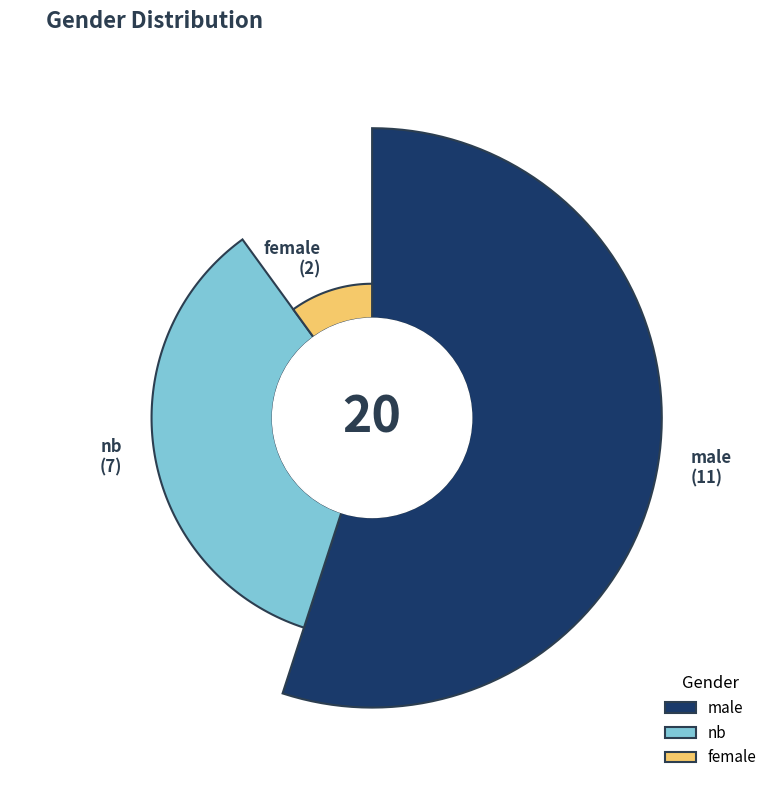

True or false: male accounts for 70% of the total.

False